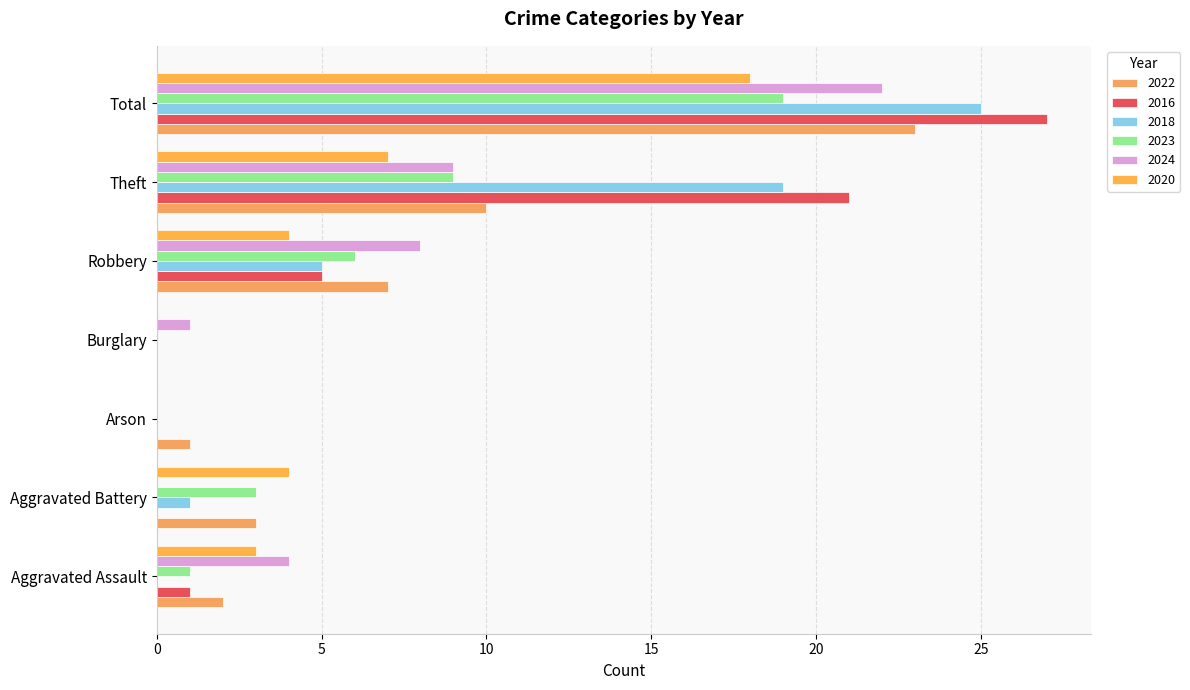

How many data points does each series have?

7